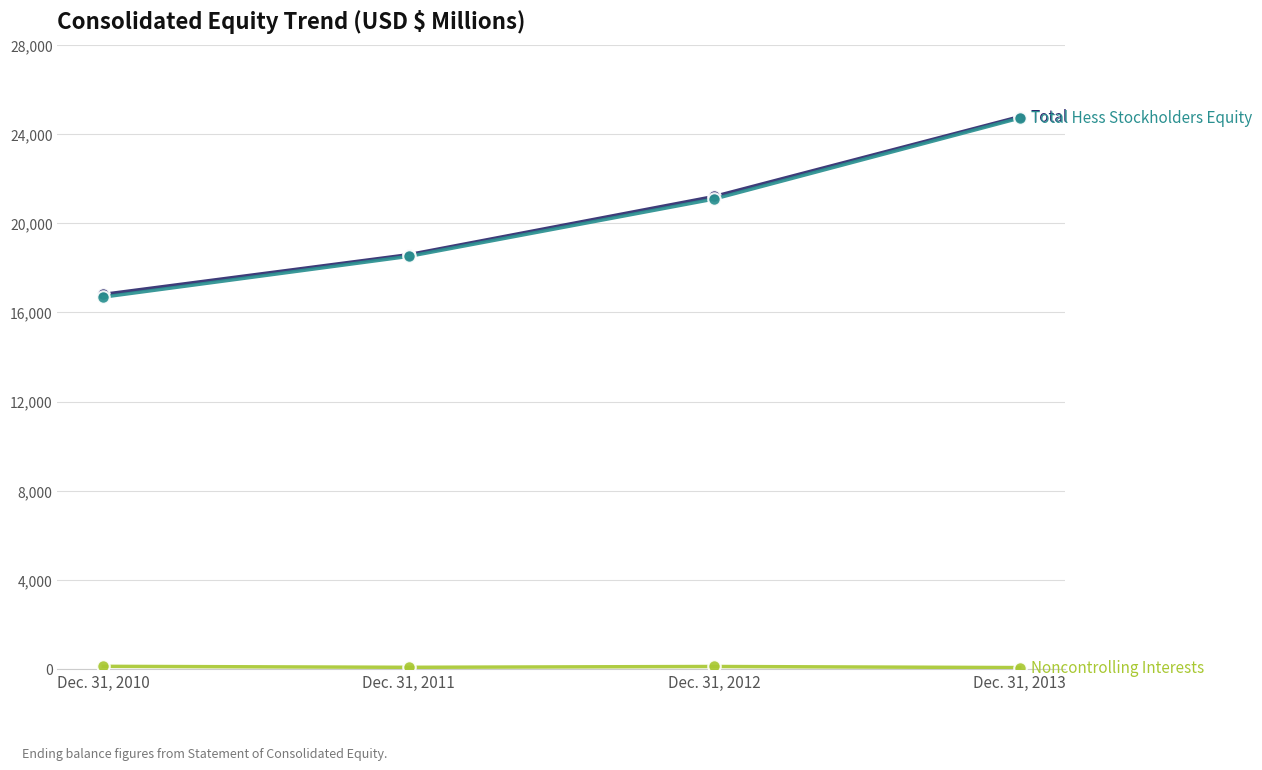

What is the spread (max minus min) of values at Dec. 31, 2013?

24720